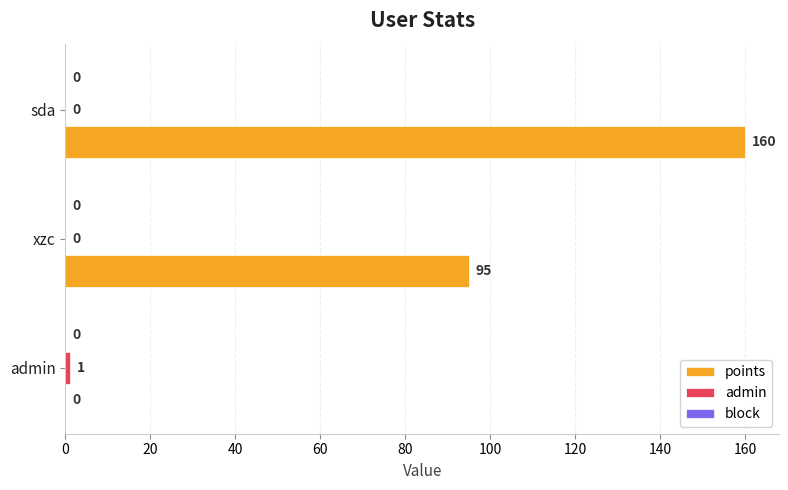

Which series has the widest spread of values?

points